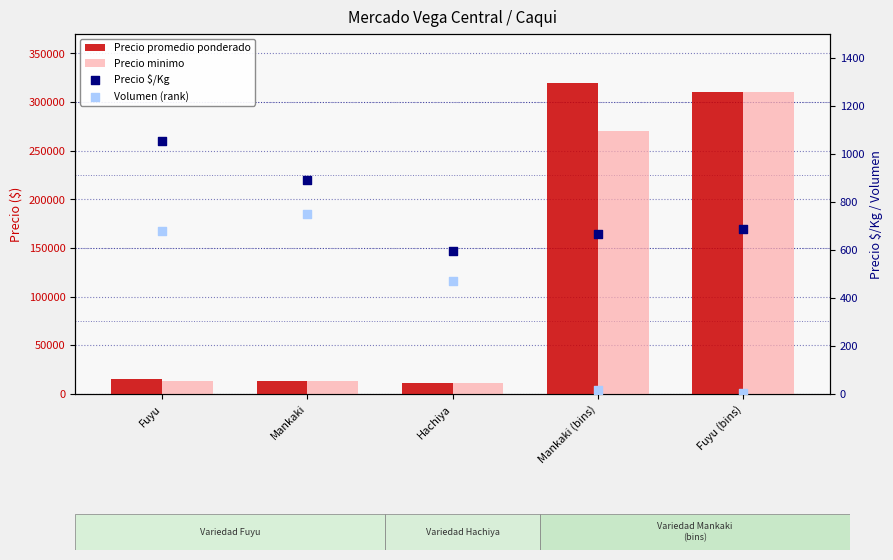

At which category is the sum across all series the highest?

Fuyu (bins)